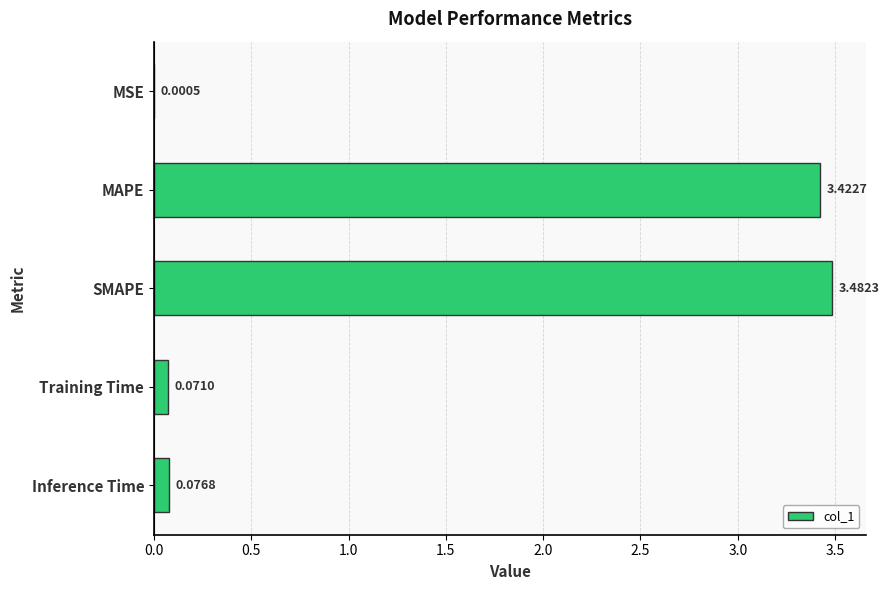

What is the sum of all values?

7.1